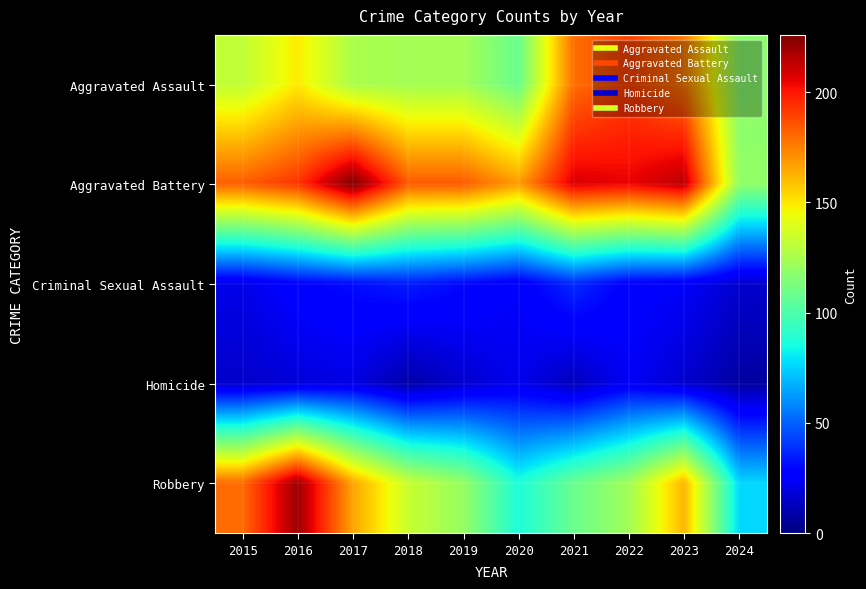

At 2017, list the series in order from largest to smallest.

Aggravated Battery, Robbery, Aggravated Assault, Criminal Sexual Assault, Homicide